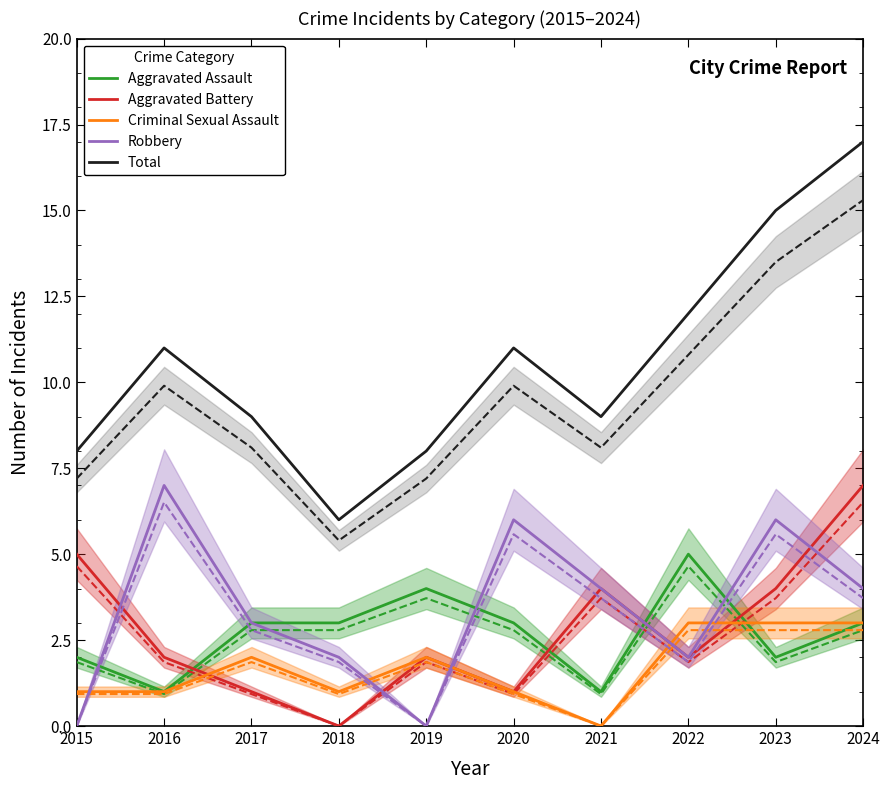

How many categories are shown in the chart?

10